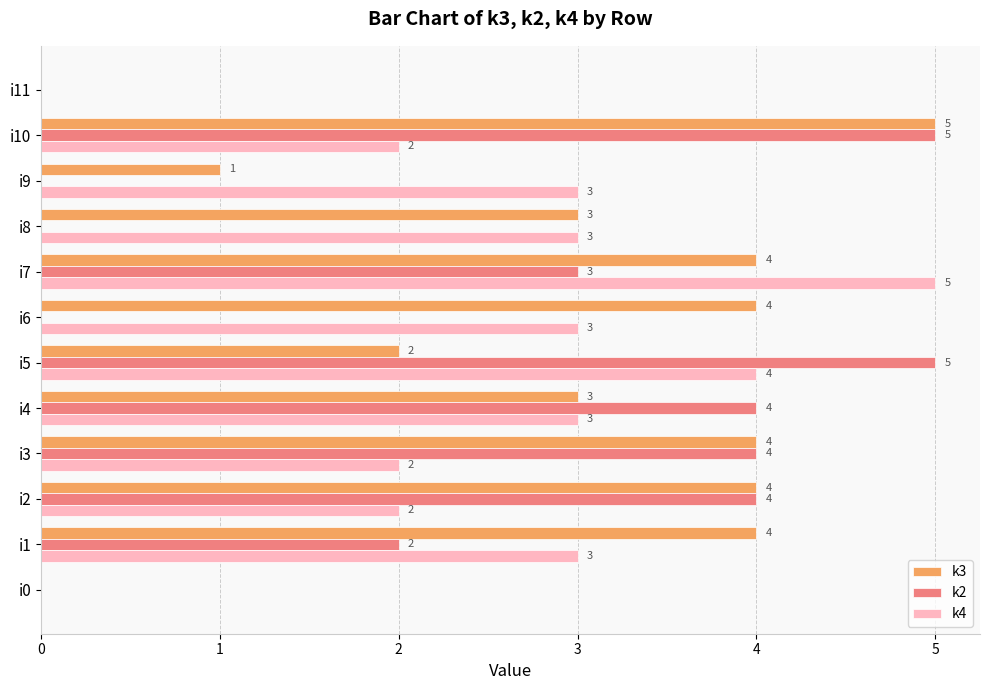

At which label is k2 closest to 2?

i1